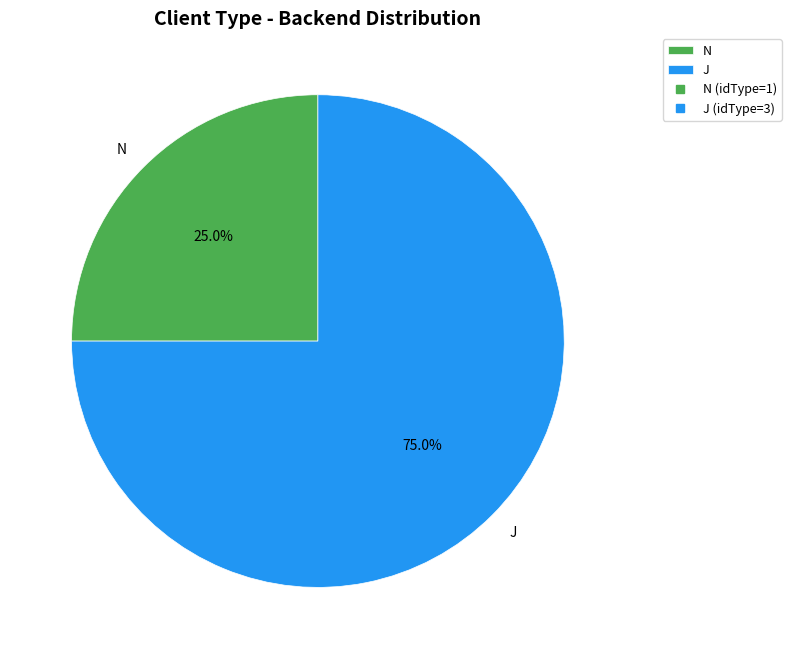

Is J the majority of the pie?

Yes